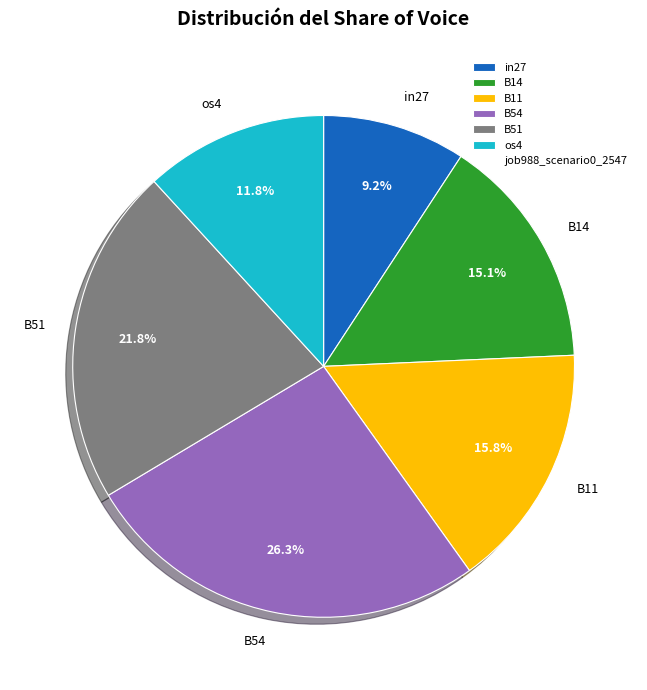

Is B51 the majority of the pie?

No